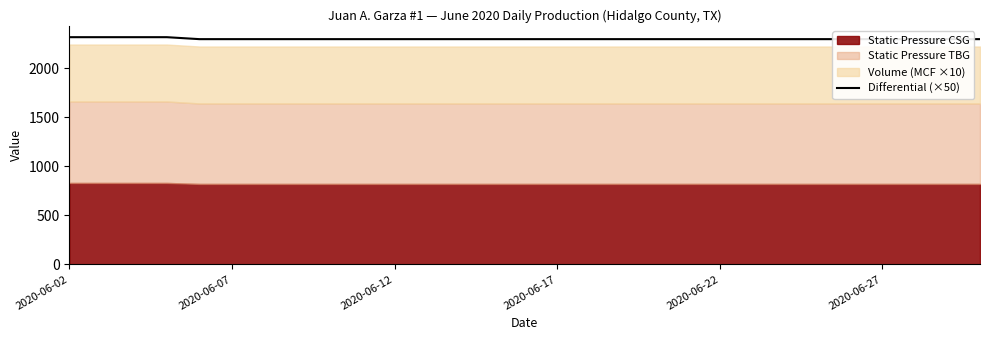

Reading left to right, transcribe all the data shown in this chart.

2315.5	2315.5	2315.5	2315.5	2295.5	2295.5	2295.5	2295.5	2295.5	2295.5	2295.5	2295.5	2295.5	2295.5	2295.5	2295.5	2295.5	2295.5	2295.5	2295.5	2295.5	2295.5	2295.5	2295.5	2295.5	2295.5	2295.5	2295.5	2295.5